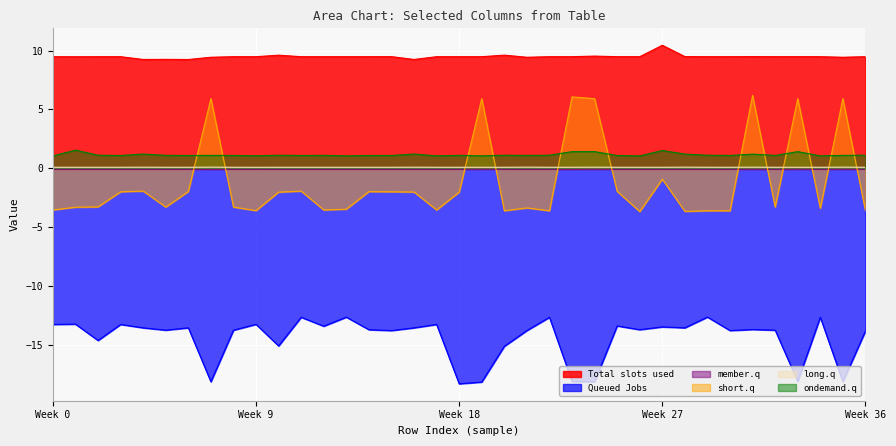

True or false: Queued Jobs and Total slots used cross at least once.

False